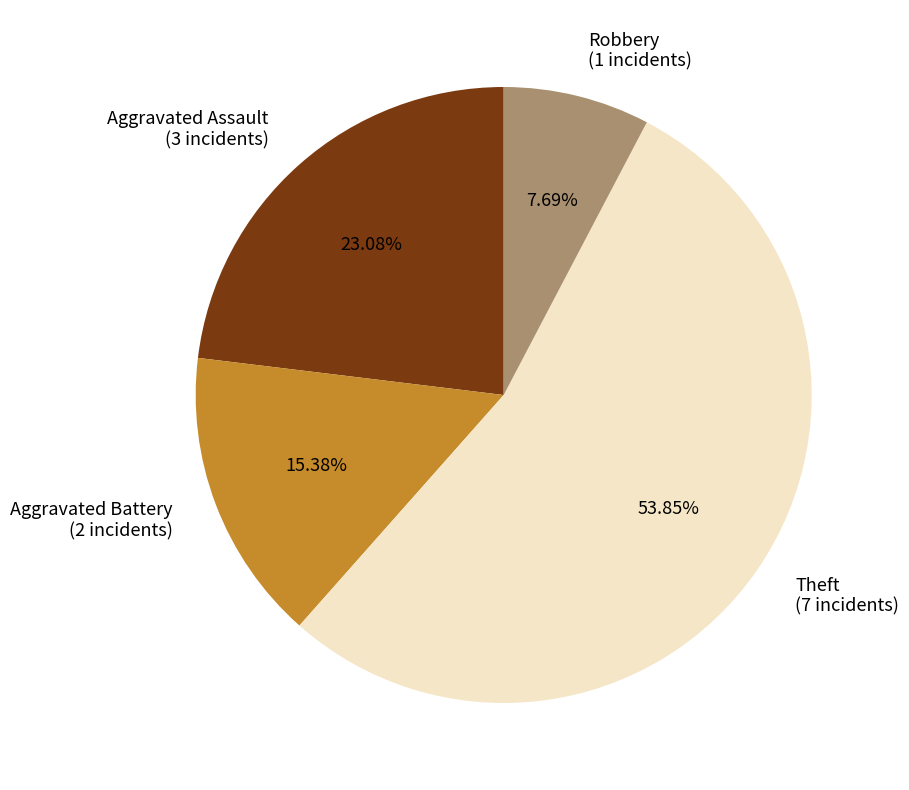

What portion of the pie excludes Aggravated Assault?

76.9%